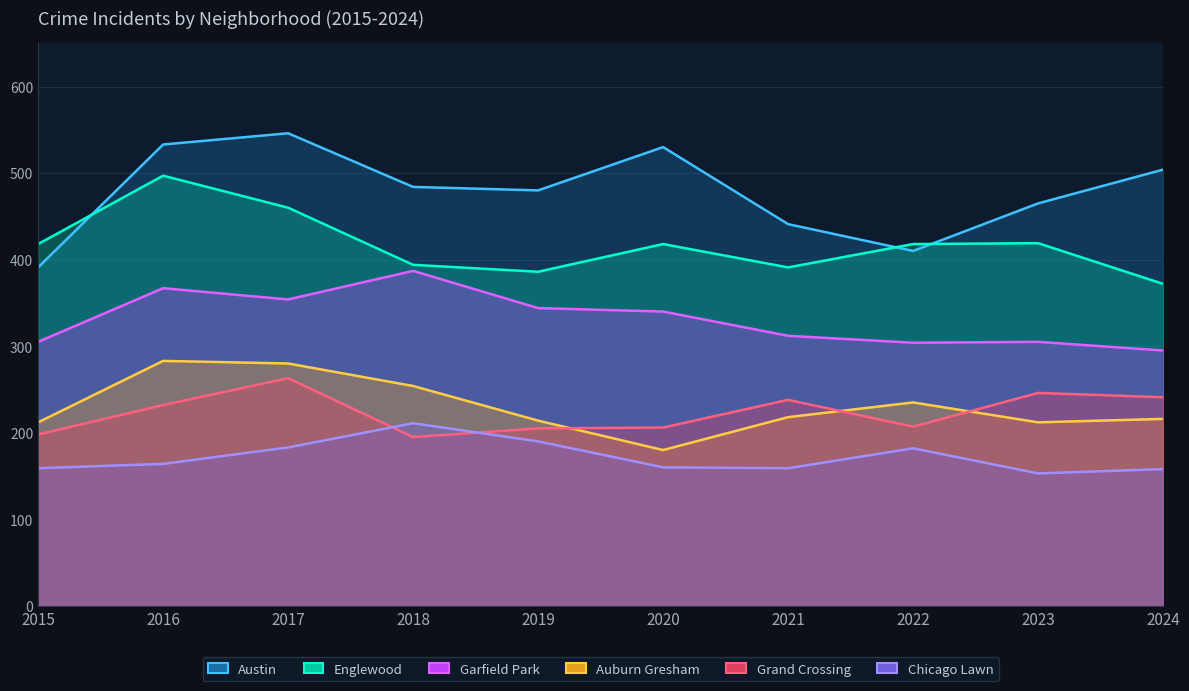

What is the sum of all Grand Crossing values?

2231